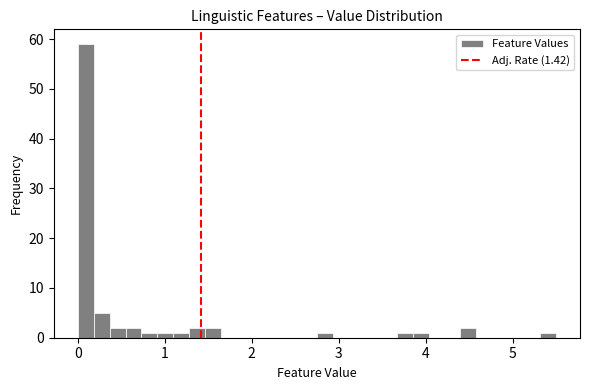

Read against the x-axis, roughly where is the centre of the tallest bar?

0.1